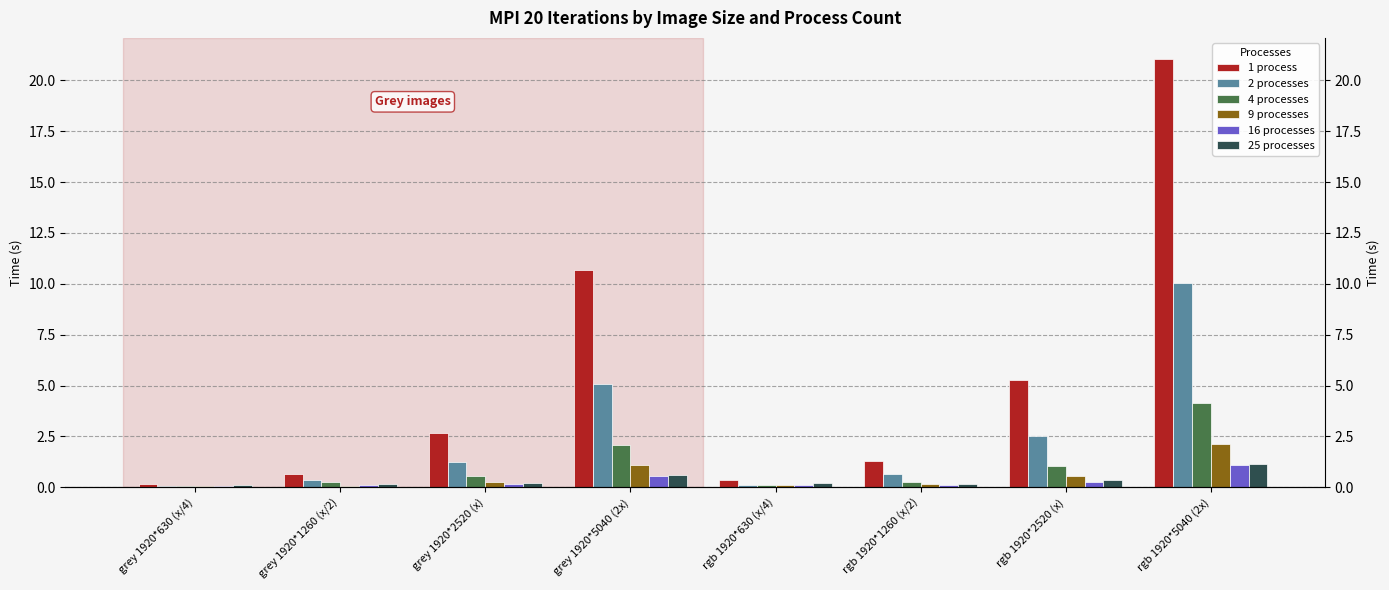

The 2 processes series shows 0.7 at rgb 1920*2520 (x). True or false?

False